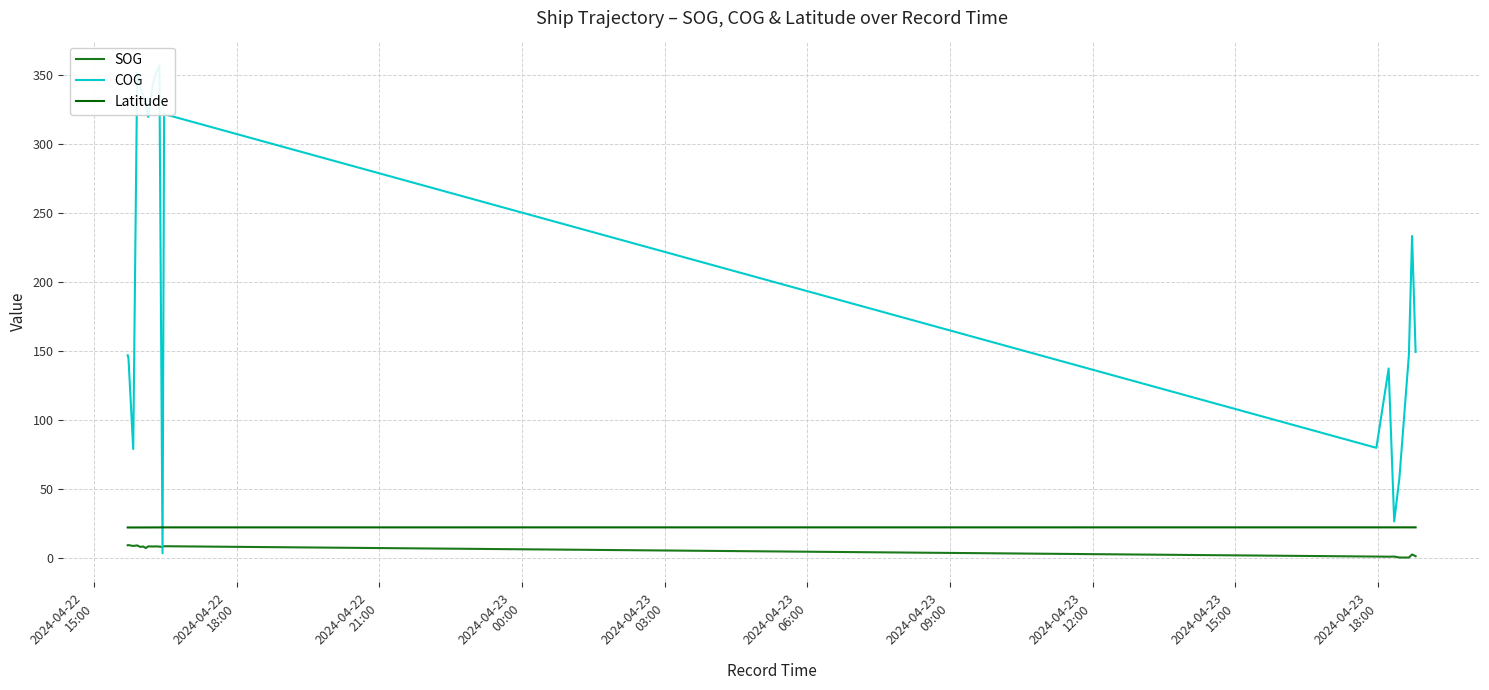

True or false: Latitude and SOG cross at least once.

False